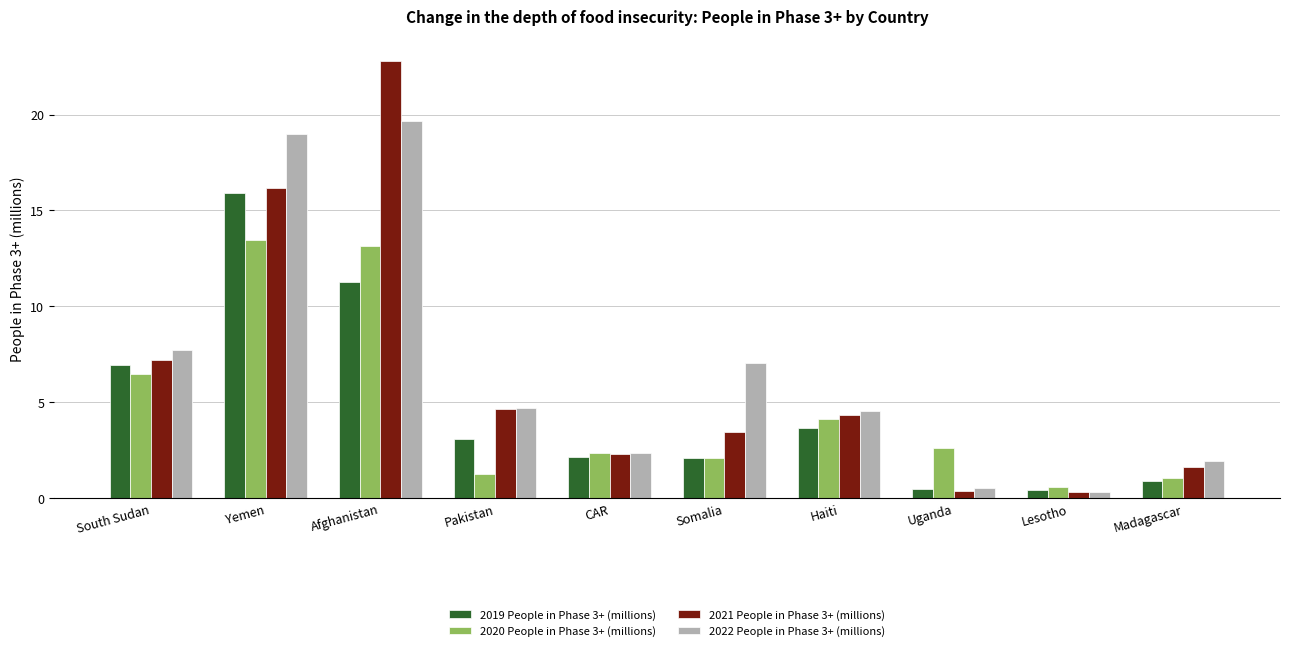

What is the label of the 9th bar from the left?

Lesotho